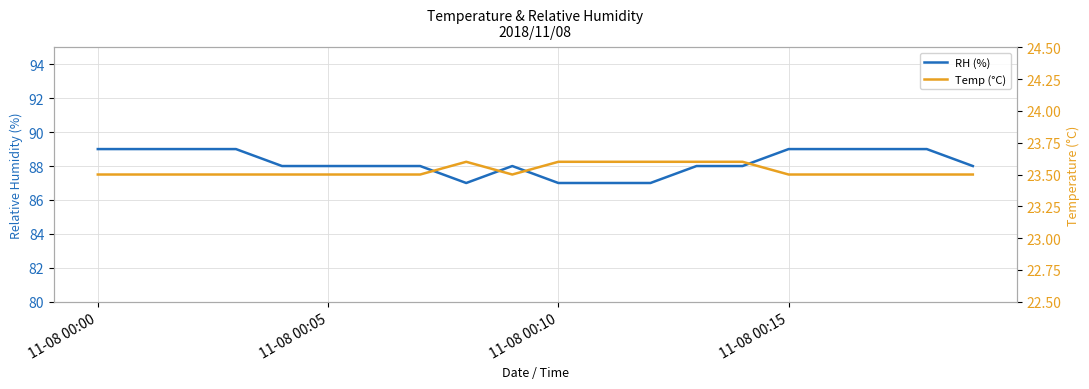

True or false: Temp (°C) and RH (%) cross at least once.

False